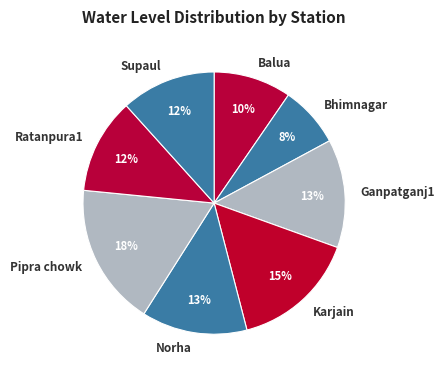

Does any single category account for the majority?

No